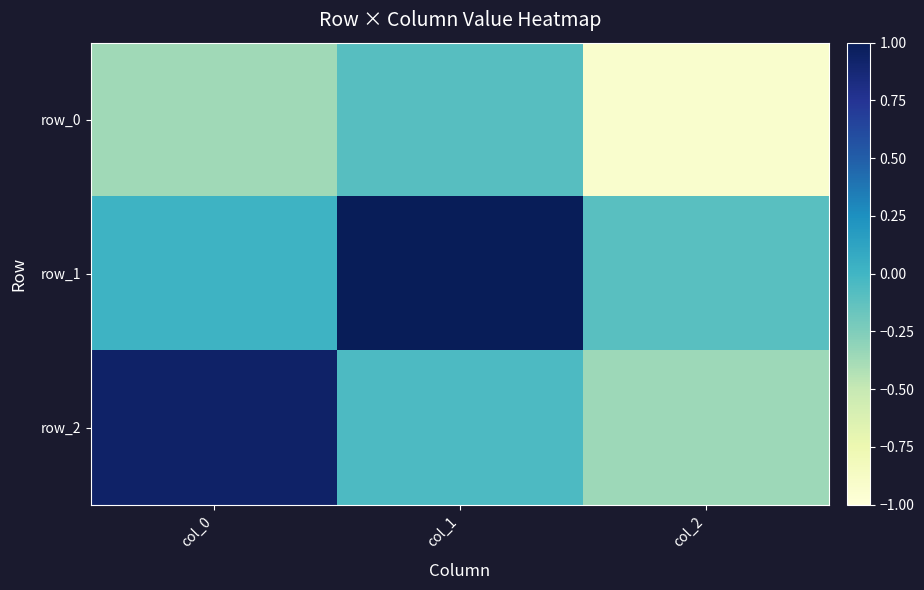

List the series in order of their peak value, lowest first.

row_0, row_2, row_1